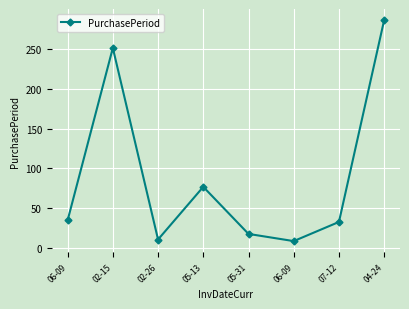

What is the change in value from 06-09 to 07-12?

-2